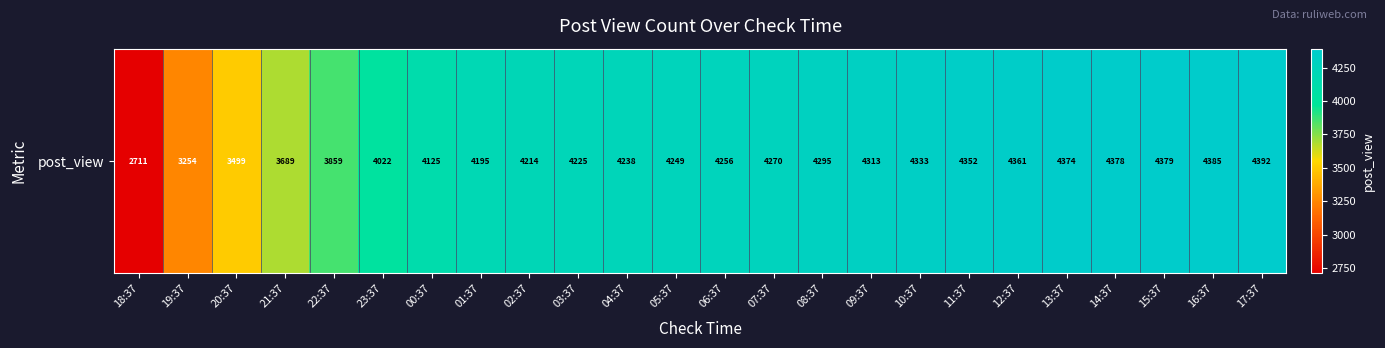

Reading left to right, extract all data points from this chart.

2711	3254	3499	3689	3859	4022	4125	4195	4214	4225	4238	4249	4256	4270	4295	4313	4333	4352	4361	4374	4378	4379	4385	4392